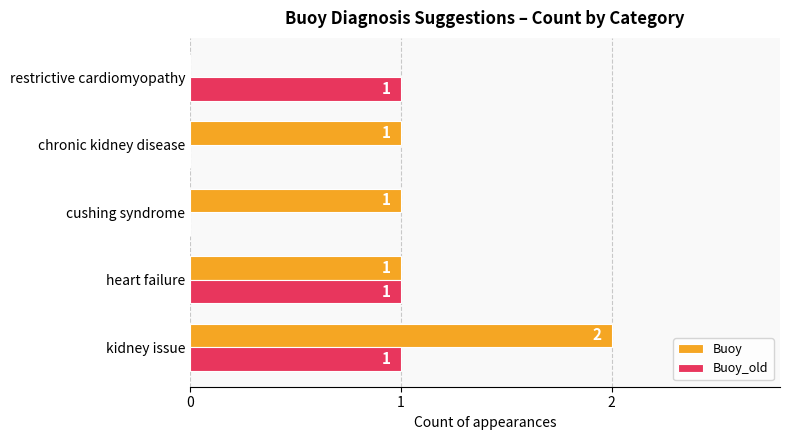

What is the sum of all Buoy values?

5